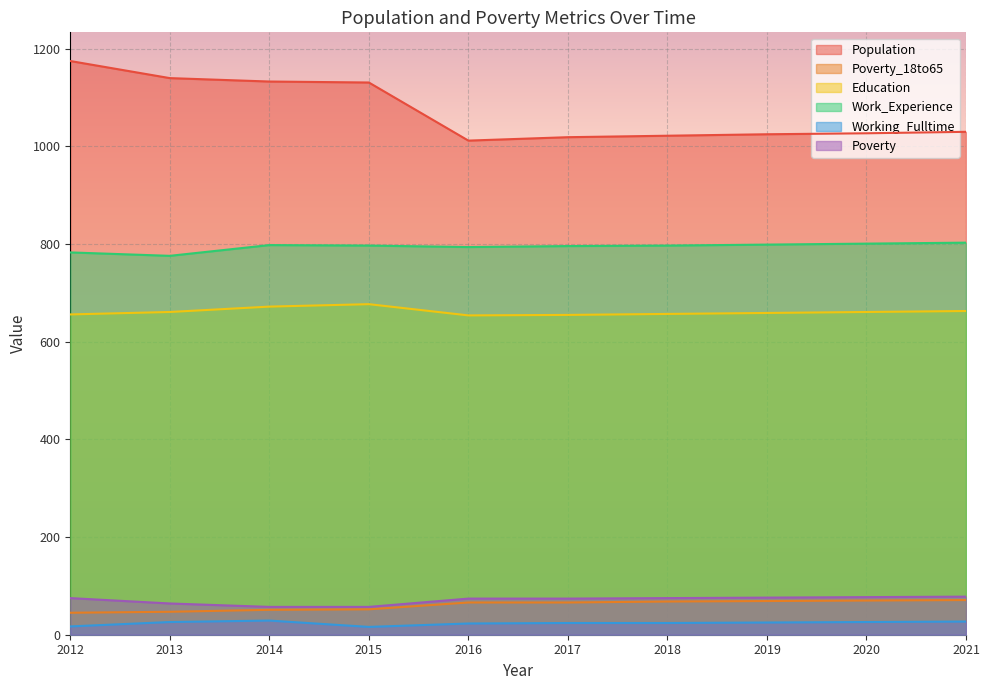

True or false: Poverty_18to65 and Work_Experience cross at least once.

False